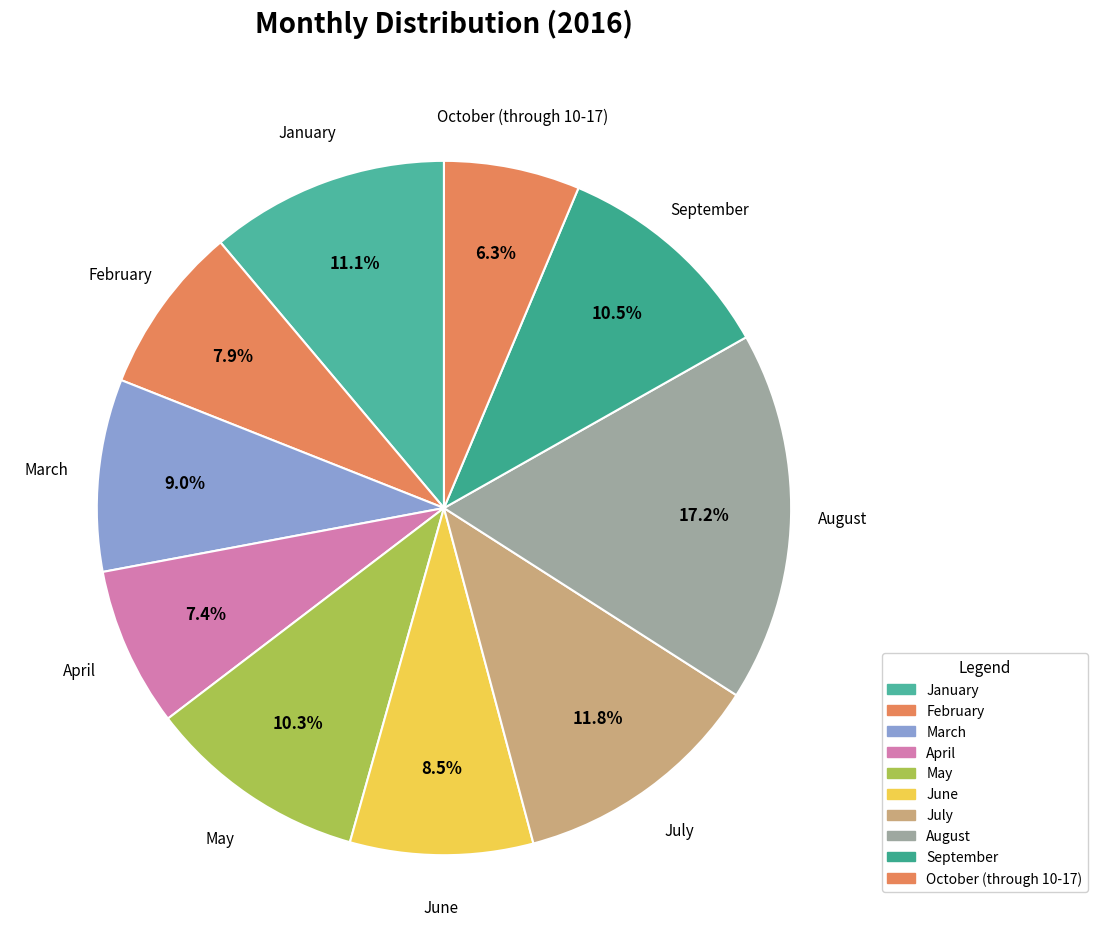

How many slices are in this pie chart?

10